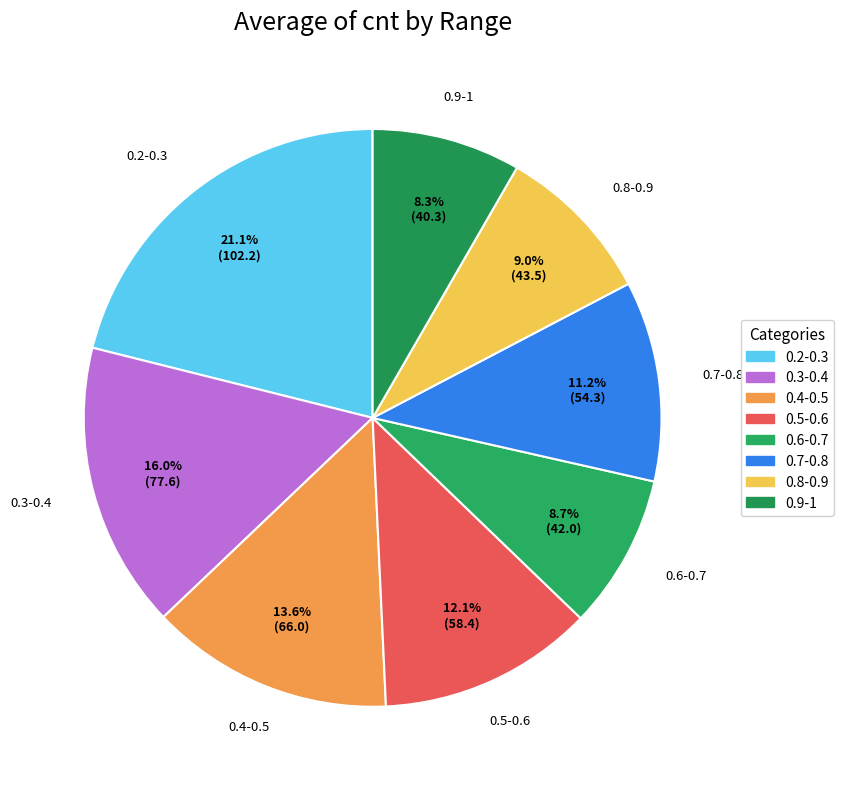

How much of the chart is everything except 0.6-0.7?

91.3%